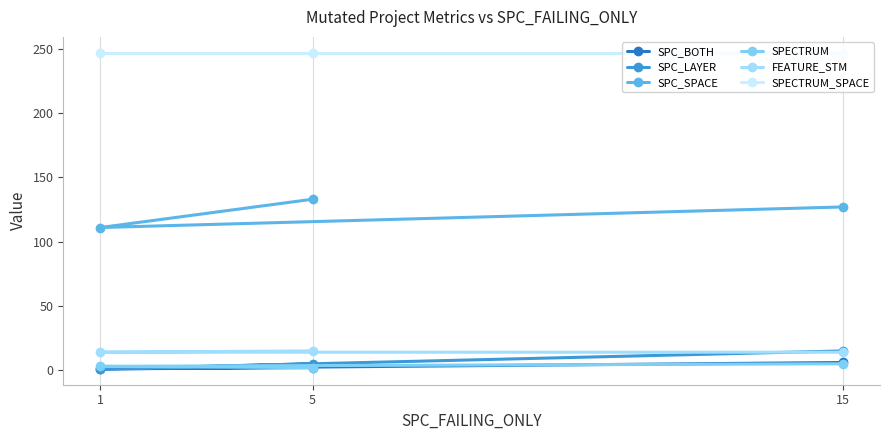

What is the sum of the SPC_LAYER values at 15 and 5?

20